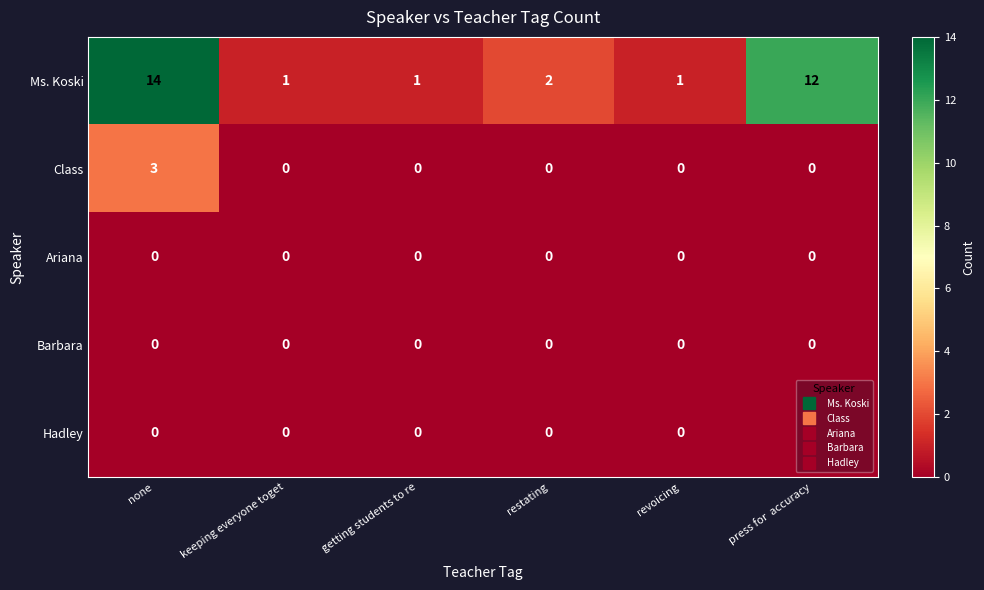

At which category does the chart reach its peak across all series?

none